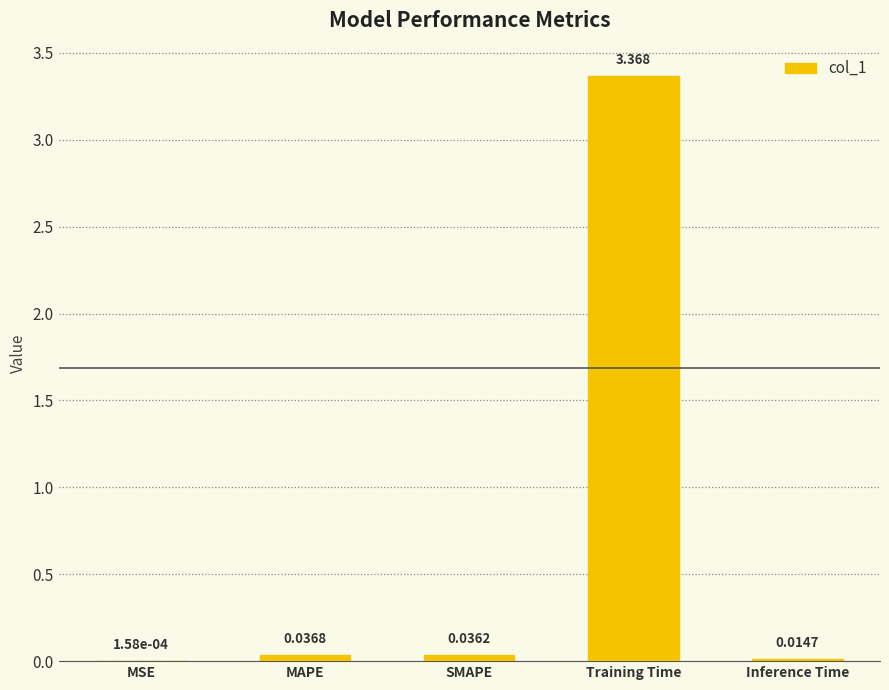

Which label corresponds to the largest value in the chart?

Training Time